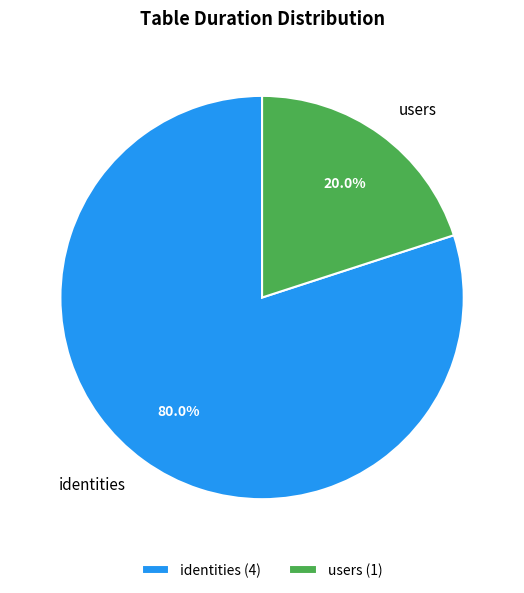

How much of the chart is everything except users?

80.0%